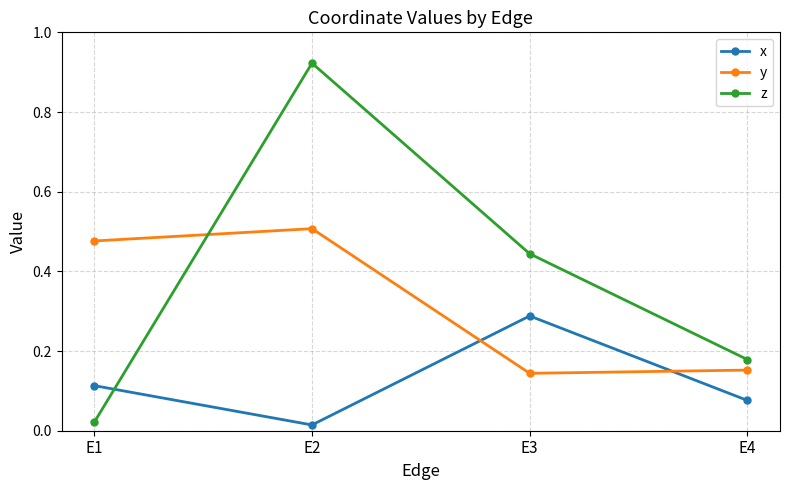

Where is the first local minimum for y?

E3